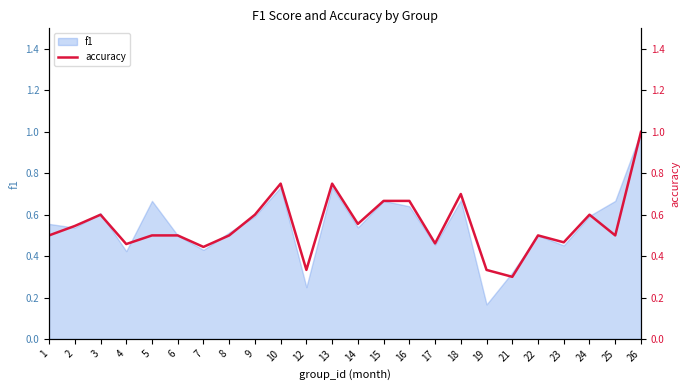

Which category has the highest value across all series?

26